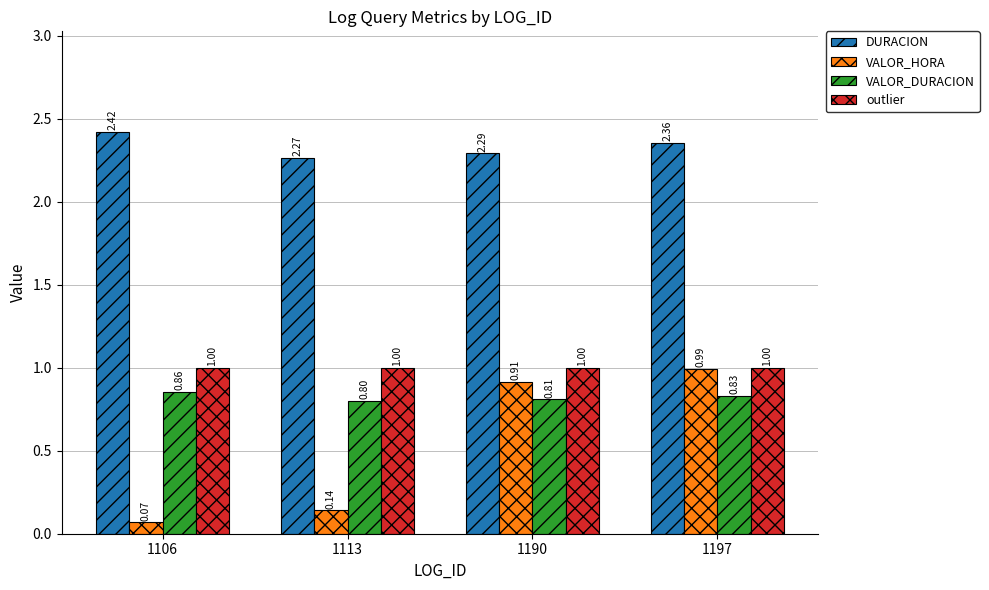

What is the sum of all outlier values?

4.0